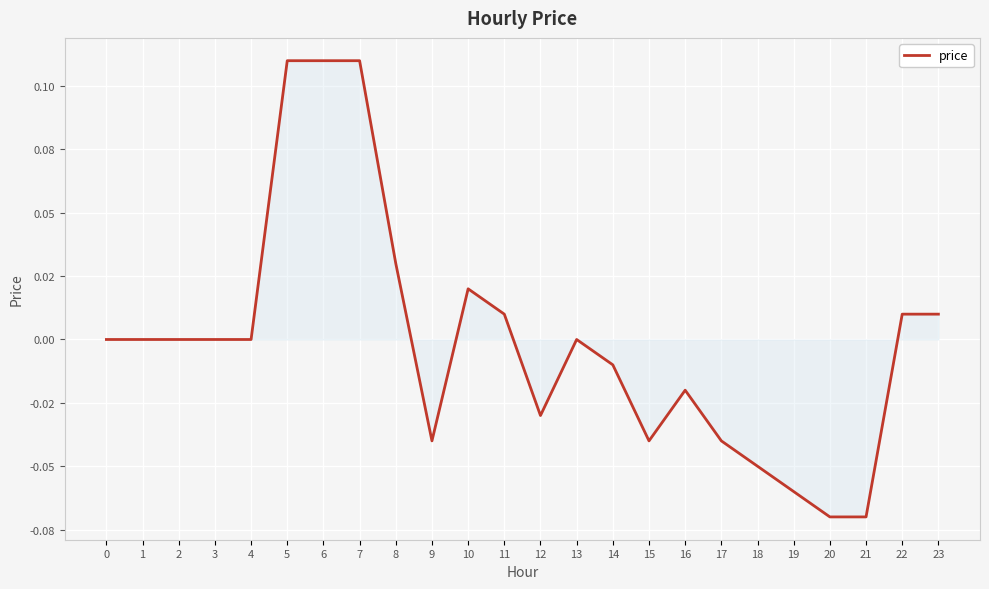

Where is the first local minimum?

9